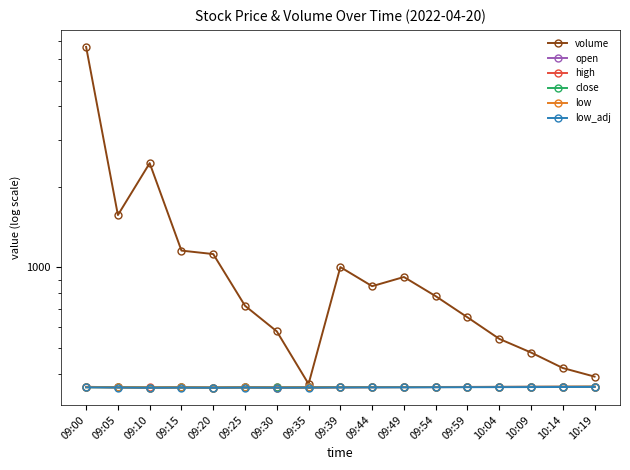

True or false: low_adj has more than 1 interior local peaks.

True